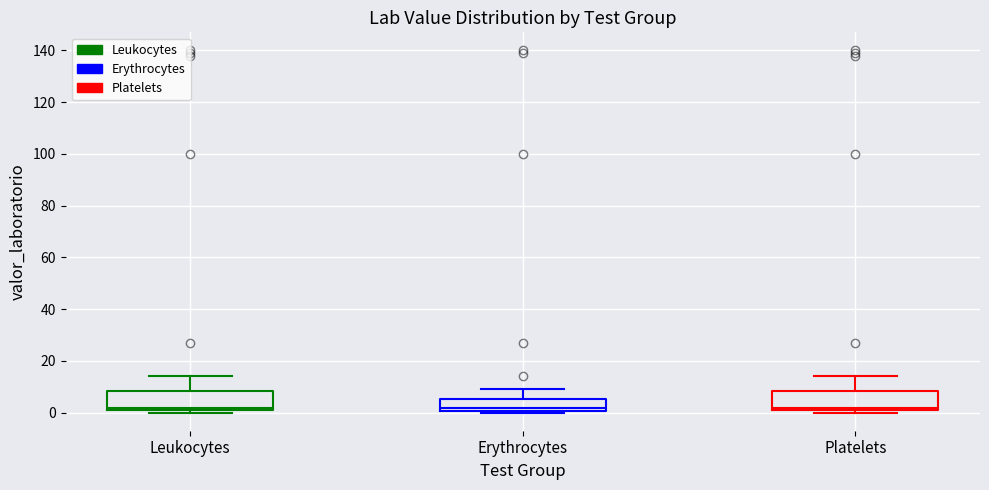

Where is the upper edge of the box for Leukocytes on the y-axis? The values are not printed on the chart, so give them approximately, as read against the axis.

8